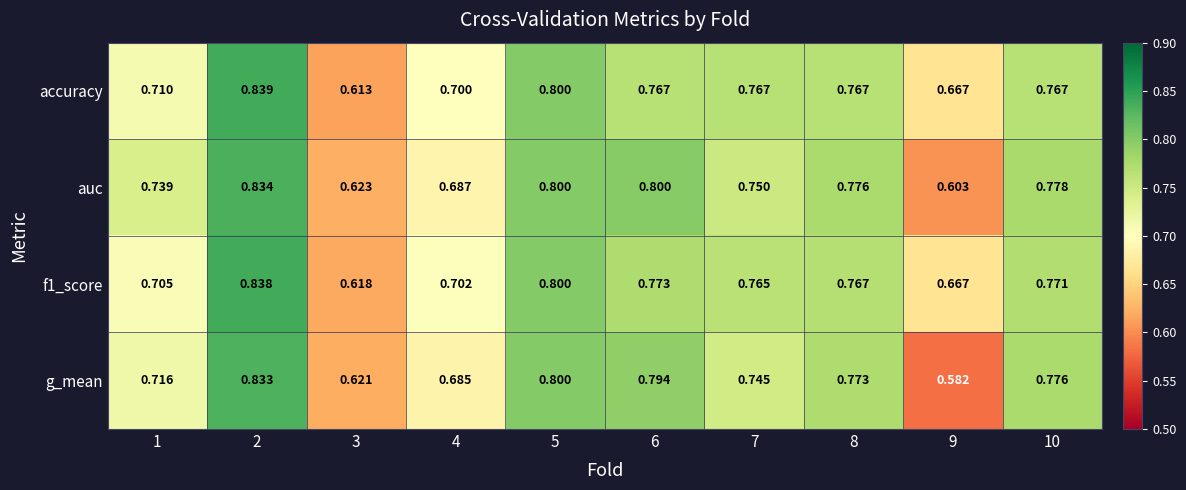

Which series has the widest spread of values?

g_mean